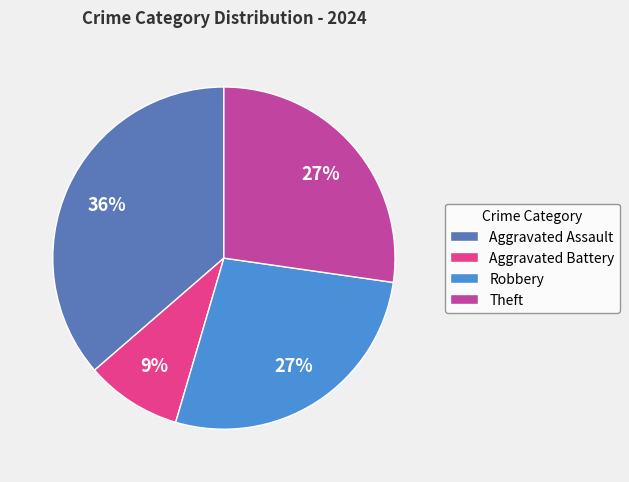

To the nearest percent, what portion does Theft represent?

27%